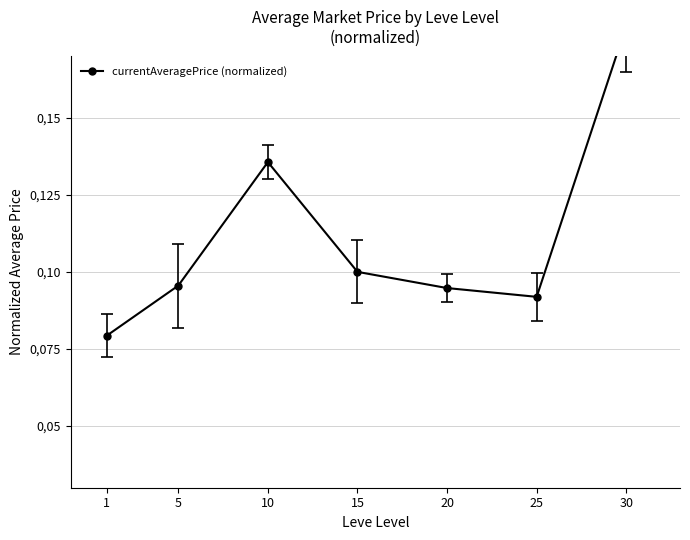

Reading left to right, extract all data points from this chart.

1=0.1	5=0.1	10=0.1	15=0.1	20=0.1	25=0.1	30=0.2